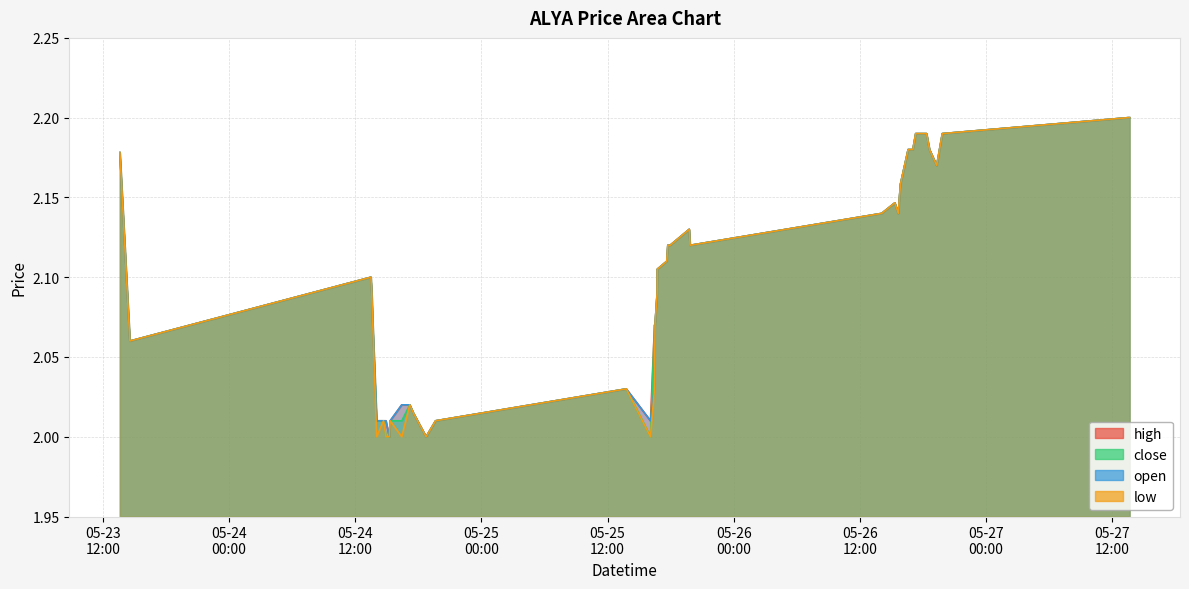

After their last crossing, which series has the higher values: close or open?

close